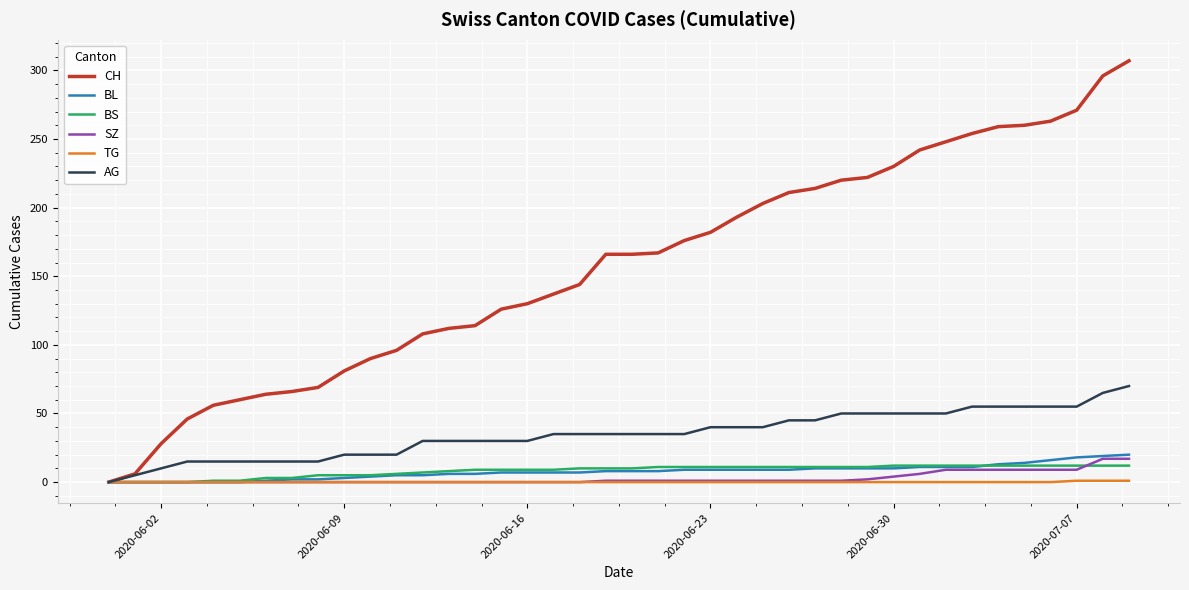

Which series has the largest total across all categories?

CH